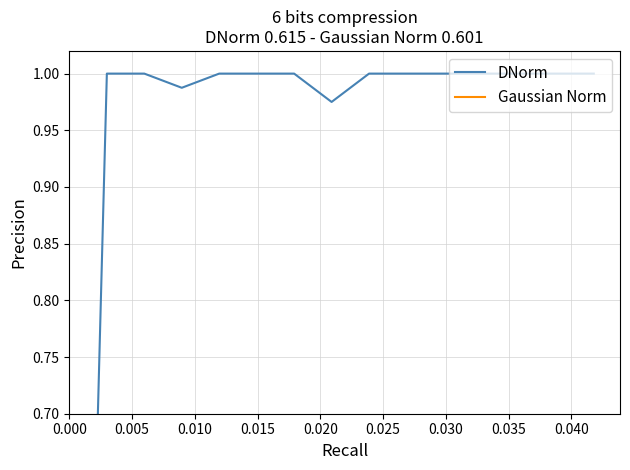

At how many categories does at least one series exceed 0?

14